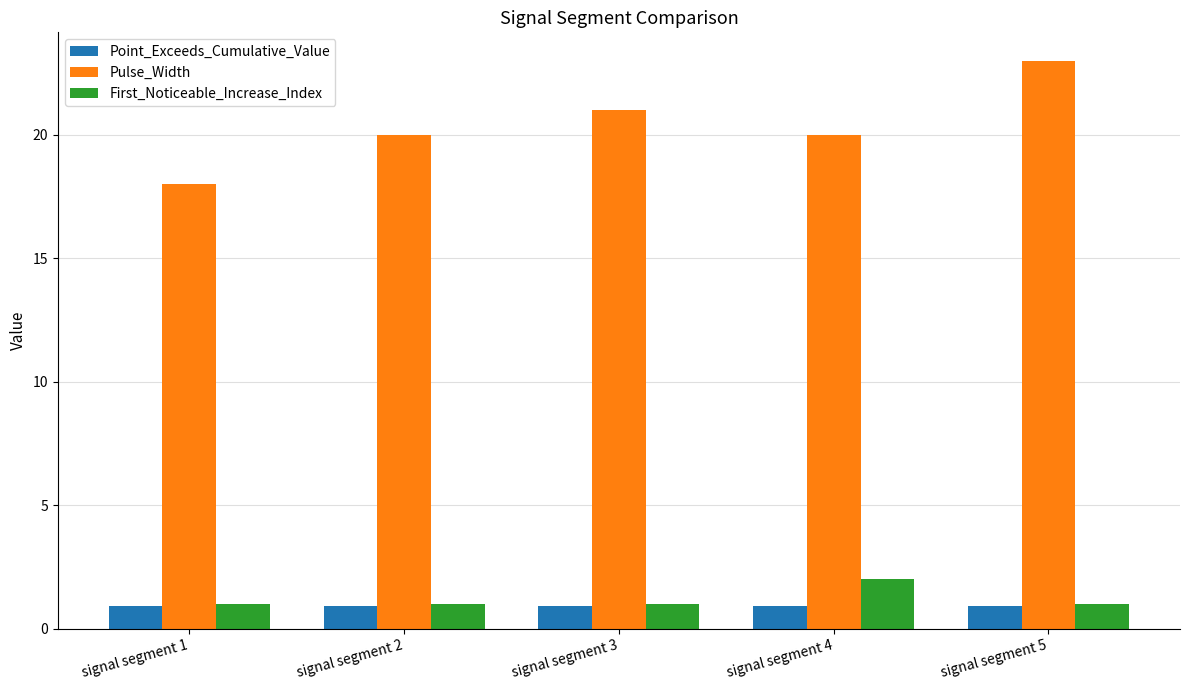

What is the difference between the second highest and second lowest values in the Pulse_Width series?

1.0